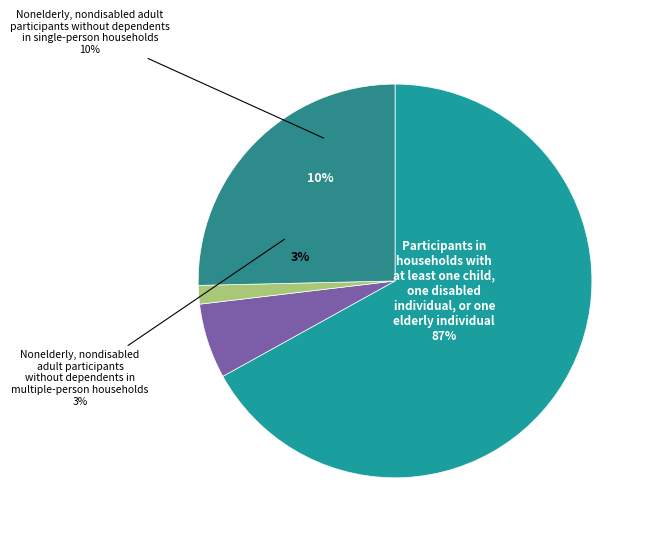

Does 2 represent more than half of the total?

Yes